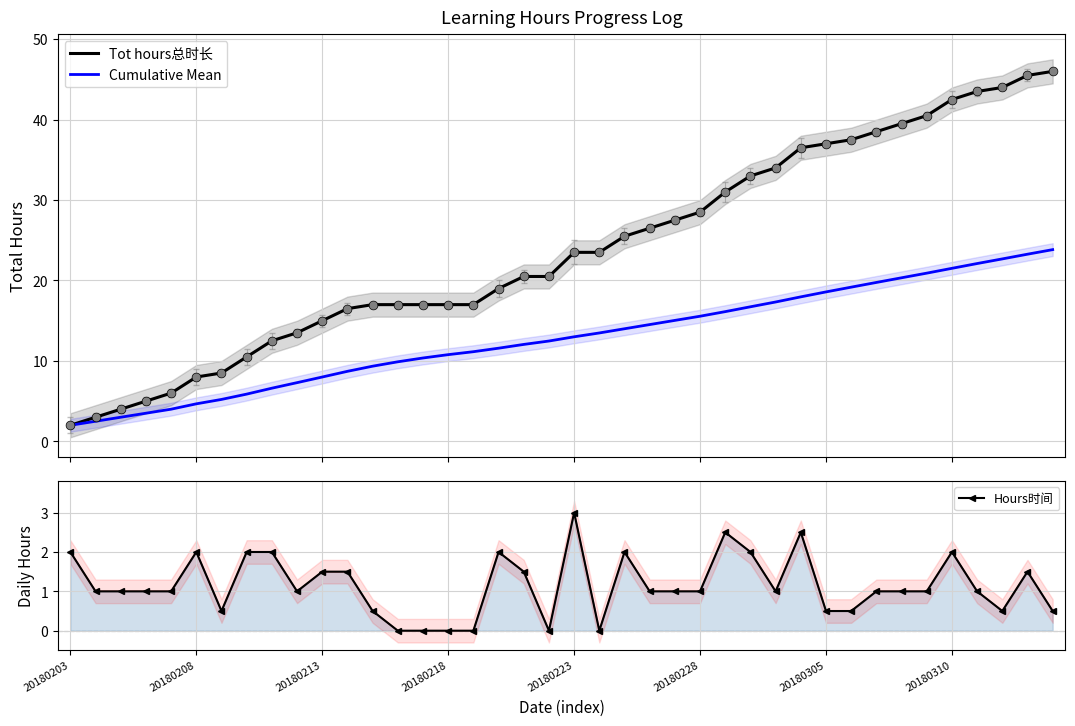

What are all the series names shown in the legend?

Tot hours总时长, Cumulative Mean, Hours时间